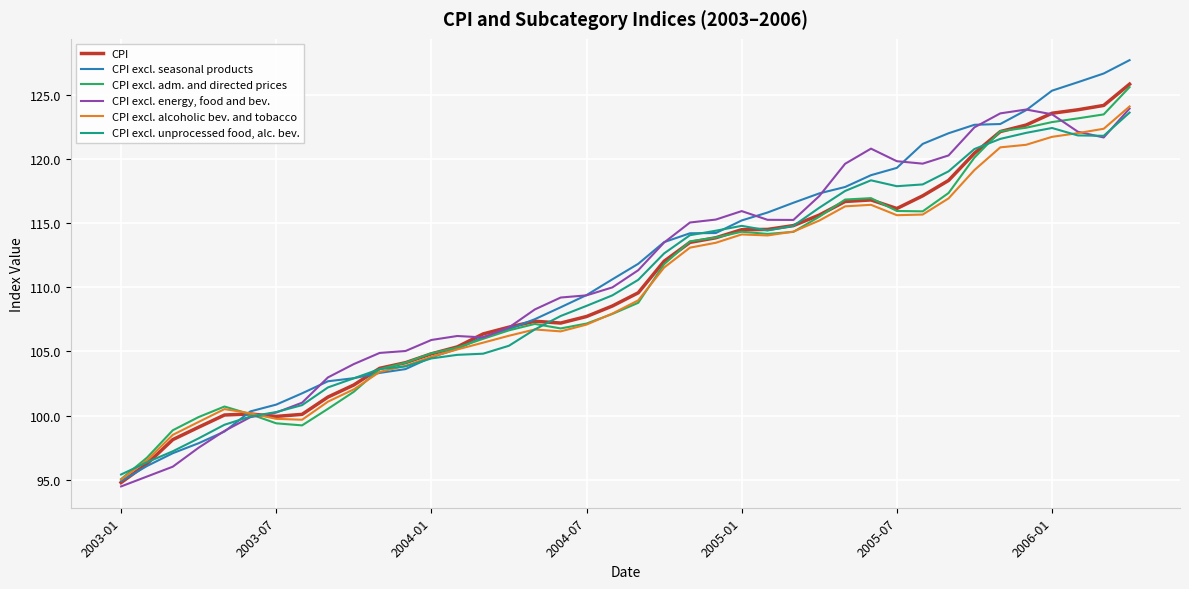

How many lines are shown in the chart?

6